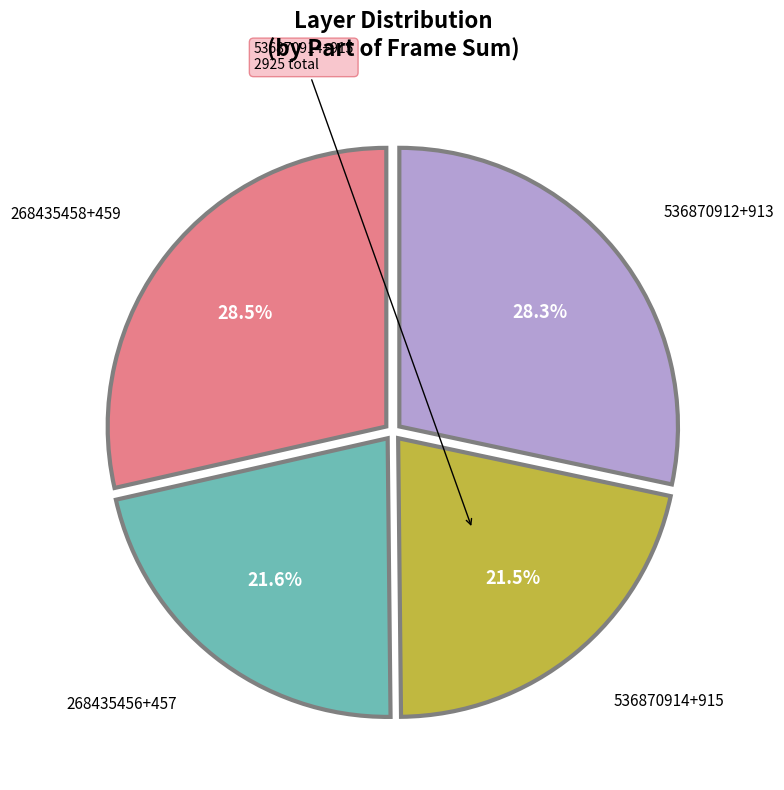

Is there any slice that represents more than half of the pie?

No